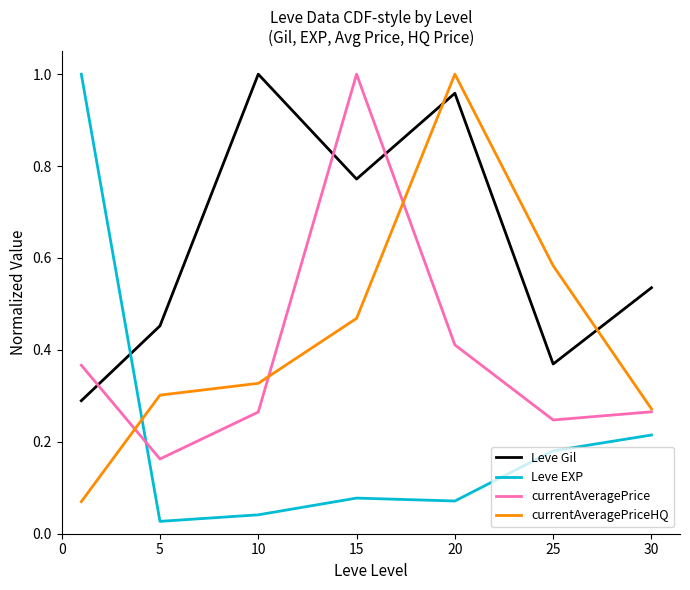

True or false: Leve EXP and currentAveragePriceHQ cross at least once.

True